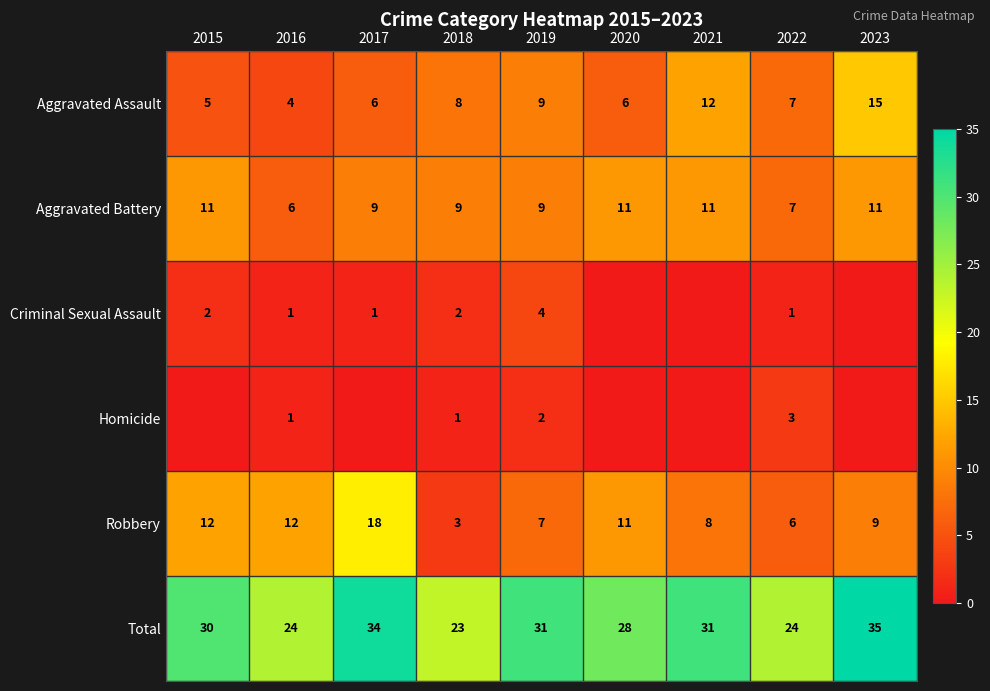

What is the spread (max minus min) of values at 2018?

22